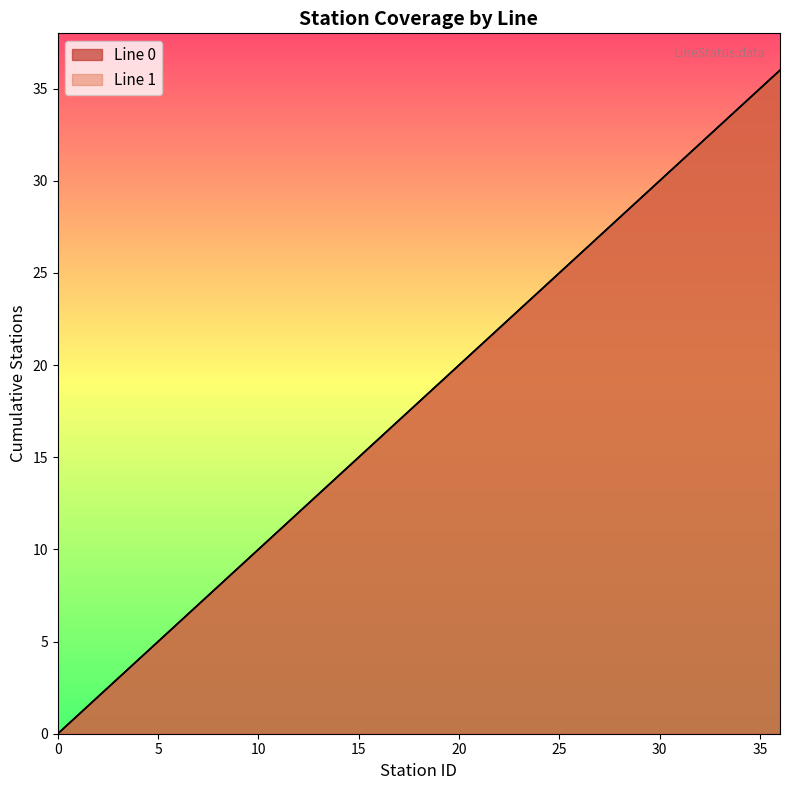

Reading left to right, transcribe all the data shown in this chart.

Line 0 - Cumulative: 0=0	1=1	2=2	3=3	4=4	5=5	6=6	7=7	8=8	9=9	10=10	11=11	12=12	13=13	14=14	15=15	16=16	17=17	18=18	19=19	20=20	21=21	22=22	23=23	24=24	25=25	26=26	27=27	28=28	29=29	30=30	31=31	32=32	33=33	34=34	35=35	36=36
Line 1 - Cumulative: 0=0	1=1	2=2	3=3	4=4	5=5	6=6	7=7	8=8	9=9	10=10	11=11	12=12	13=13	14=14	15=15	16=16	17=17	18=18	19=19	20=20	21=21	22=22	23=23	24=24	25=25	26=26	27=27	28=28	29=29	30=30	31=31	32=32	33=33	34=34	35=35	36=36